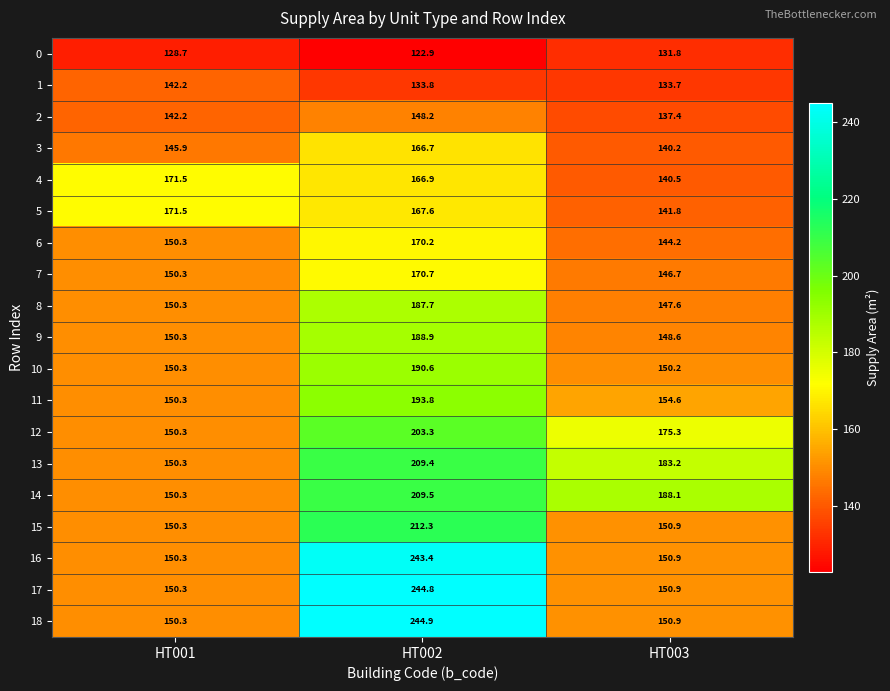

What is the smallest value displayed?

122.9